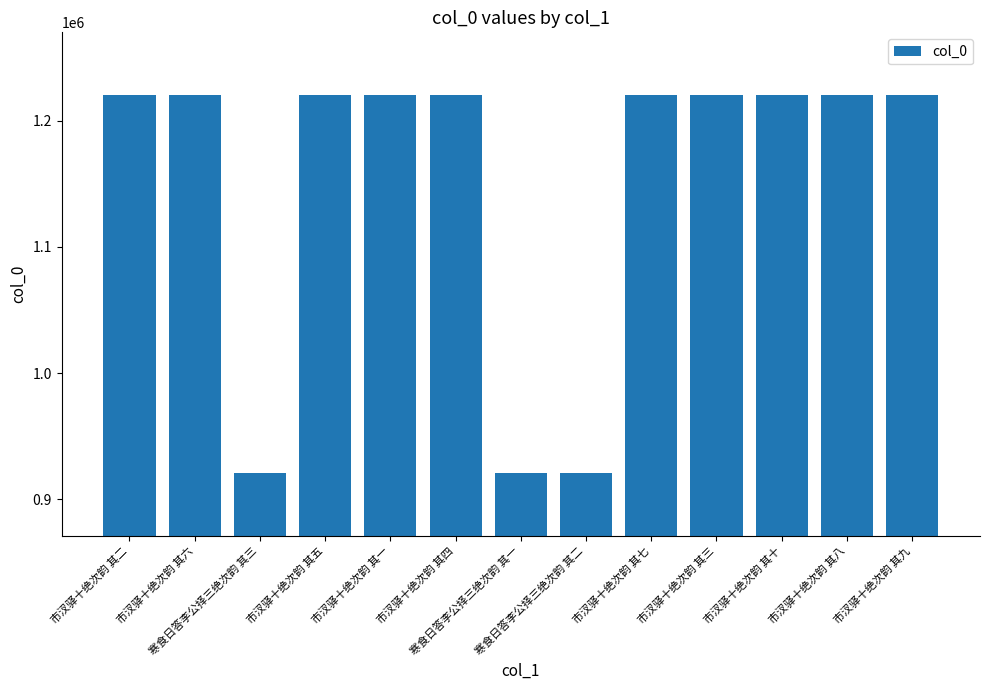

What is the ratio of the value at 市汊驿十绝次韵 其十 to the value at 市汊驿十绝次韵 其六?

1.0